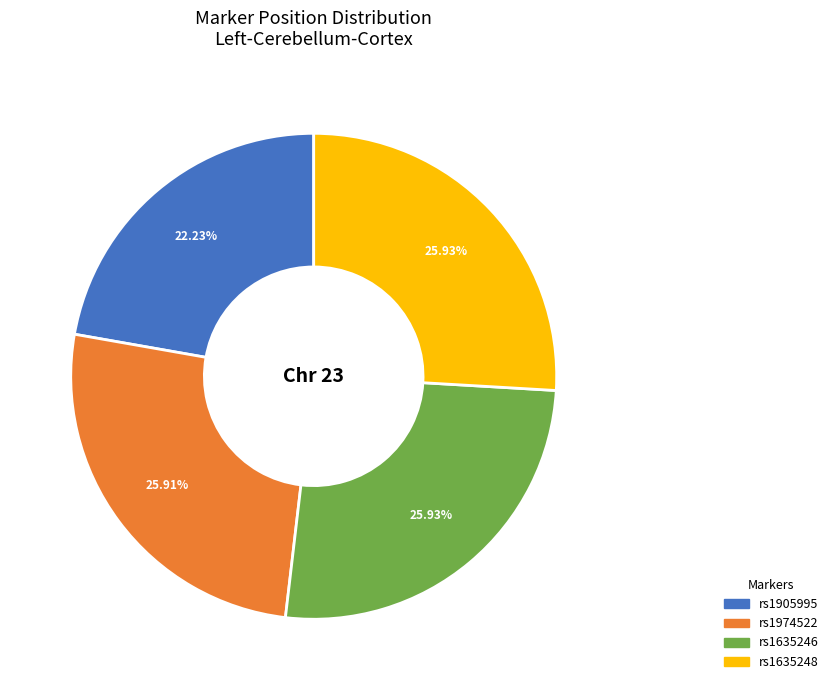

To the nearest percent, what is the combined percentage of rs1905995 and rs1974522?

48%